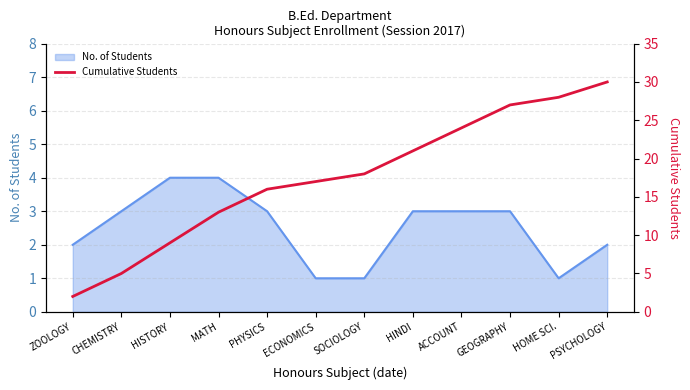

Is it true that the value at HISTORY is 12?

False